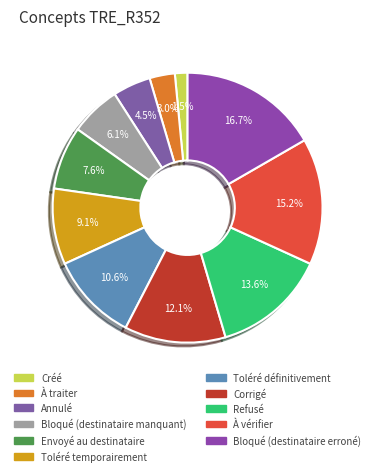

Is it true that Refusé is 20% of the pie?

False